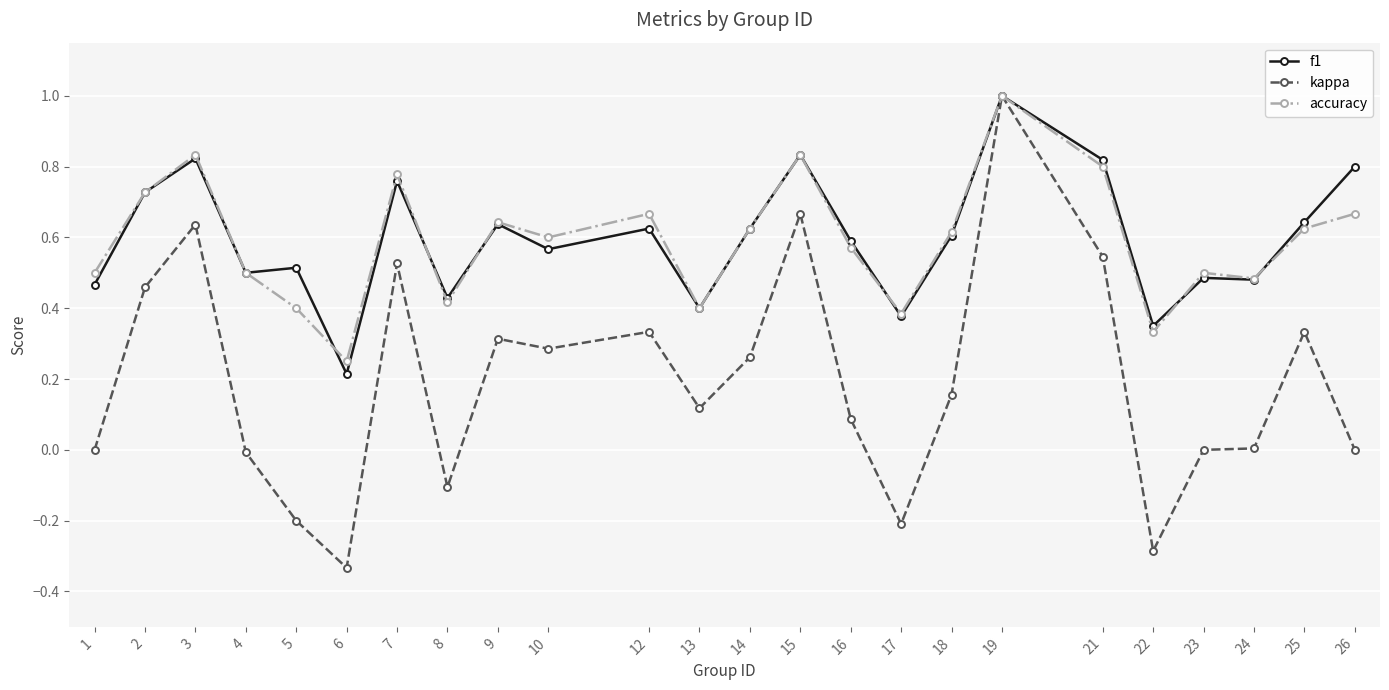

How many data points does each series have?

24